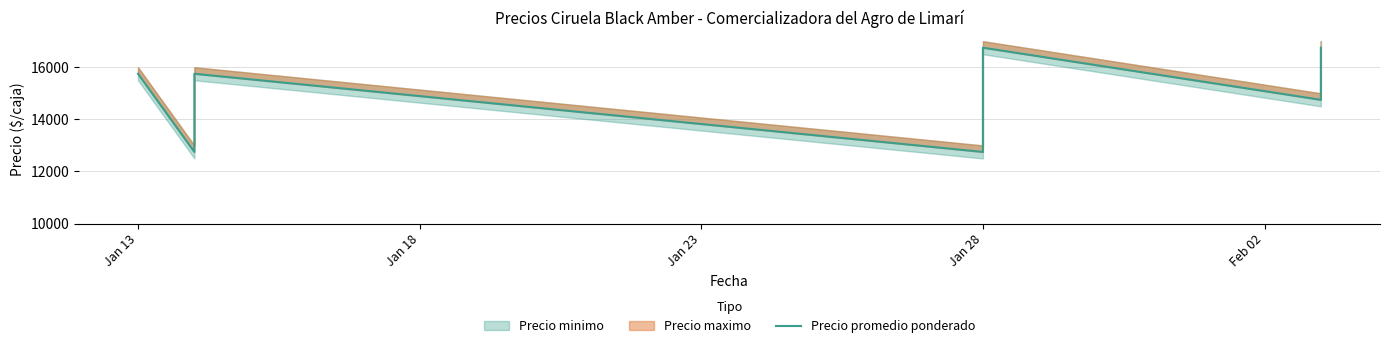

Does the chart display data point markers on the line(s)?

No